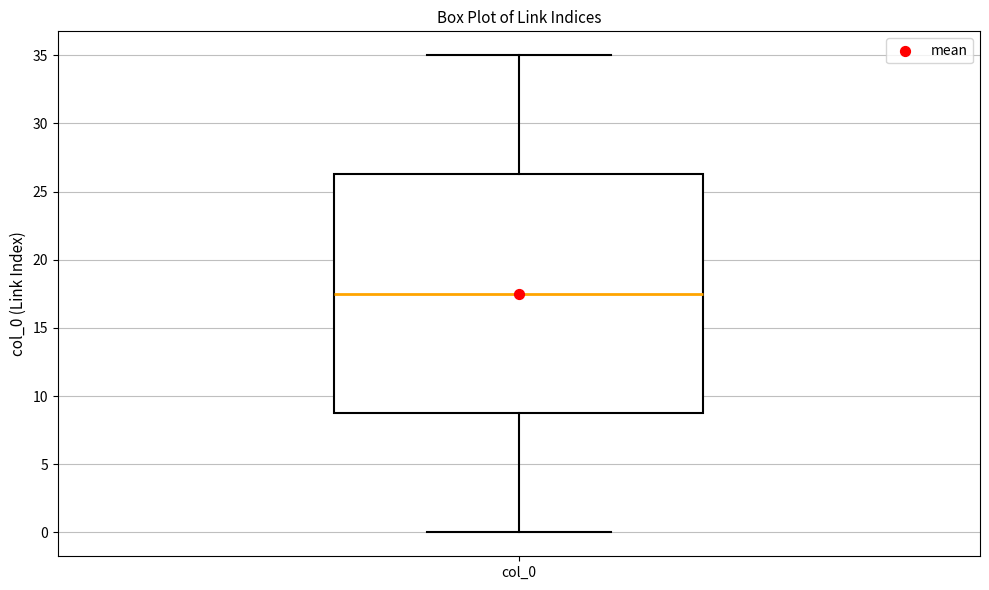

Where does the median line of the box for col_0 sit on the y-axis? The values are not printed on the chart, so give them approximately, as read against the axis.

17.5